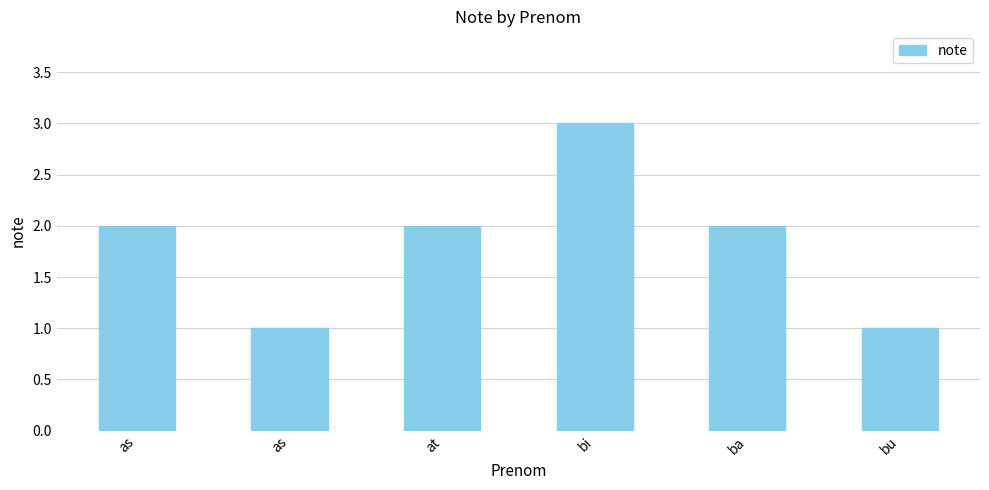

What is the average value?

2